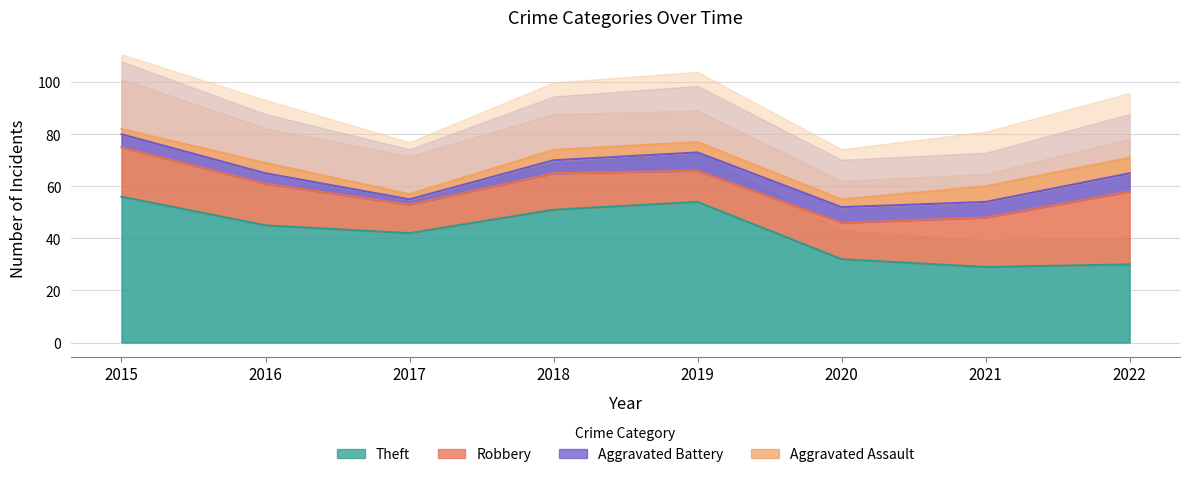

What is the sum of all Robbery values?

133